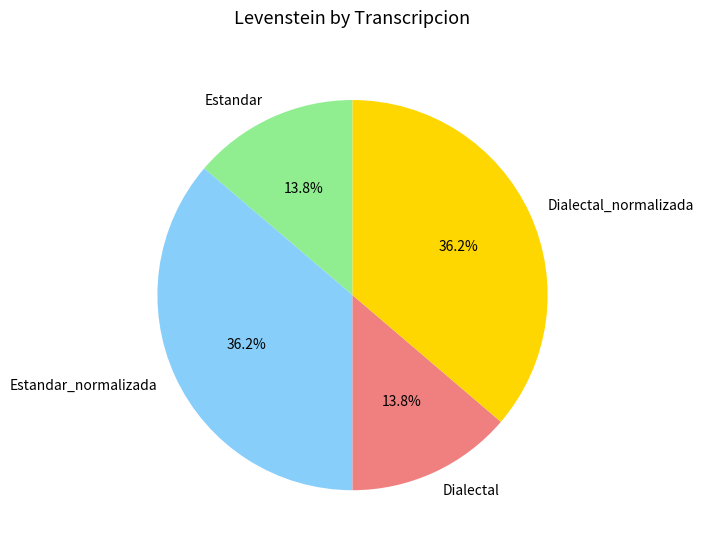

Is there a majority slice in this chart?

No